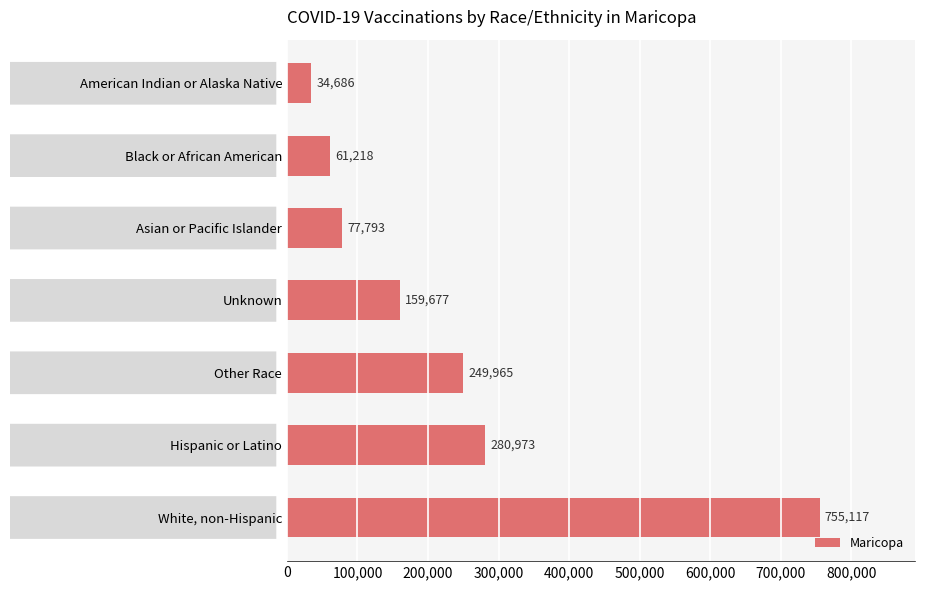

What is the minimum value shown in the chart?

34686